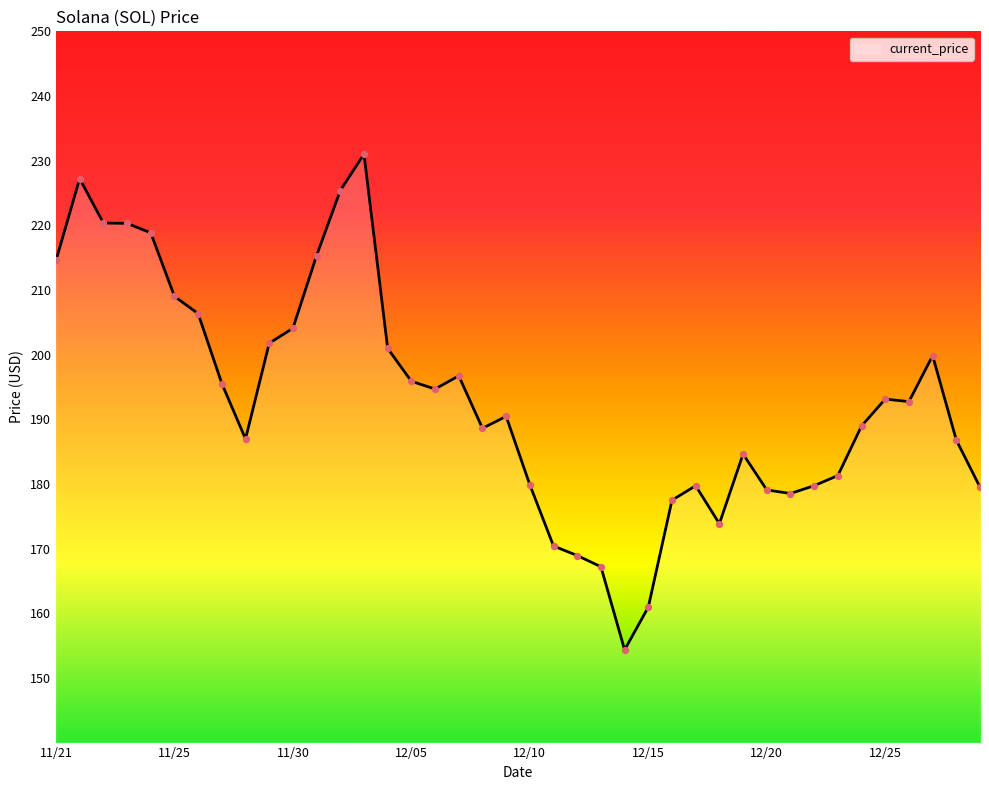

What is the maximum value shown in the chart?

231.0